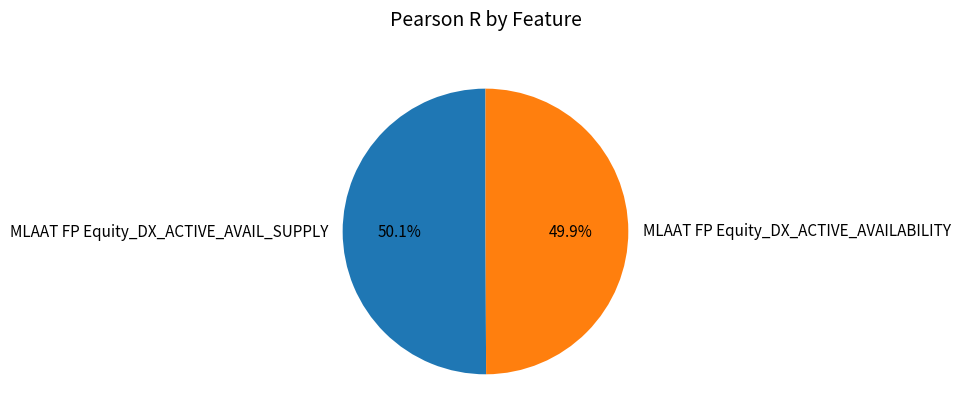

How much of the chart is everything except MLAAT FP Equity_DX_ACTIVE_AVAIL_SUPPLY?

49.9%